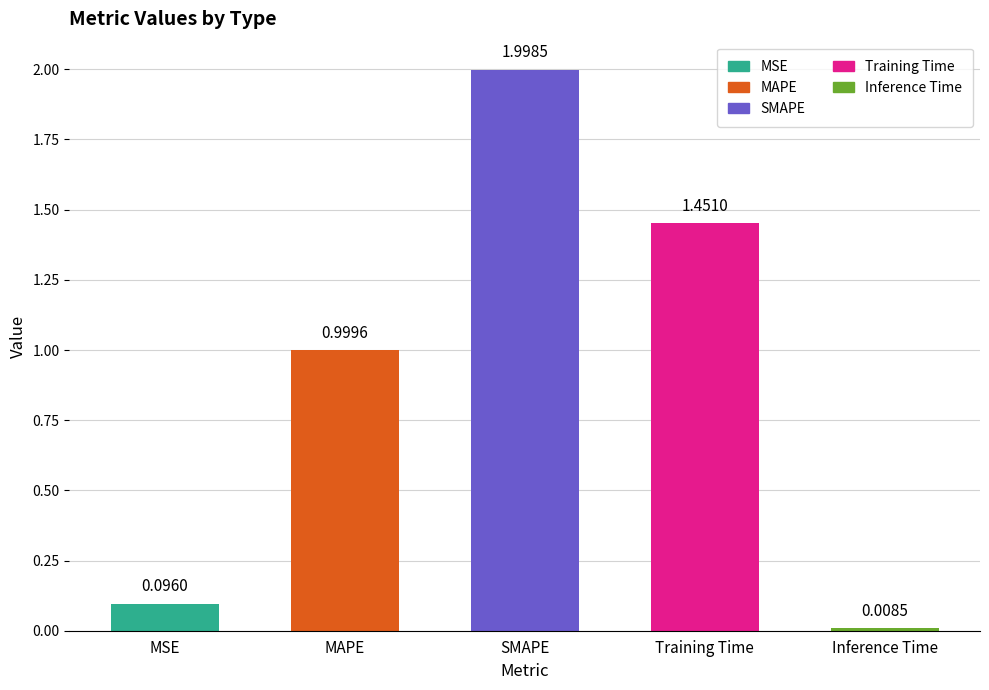

What is the maximum value shown in the chart?

2.0